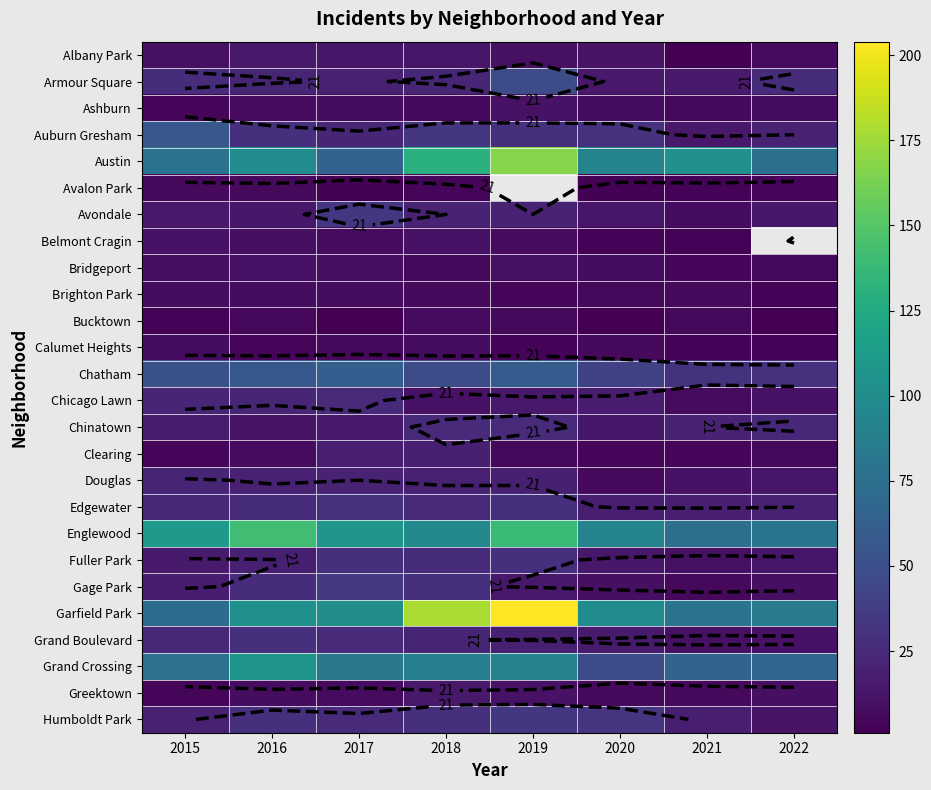

Which series has the largest total across all categories?

Garfield Park